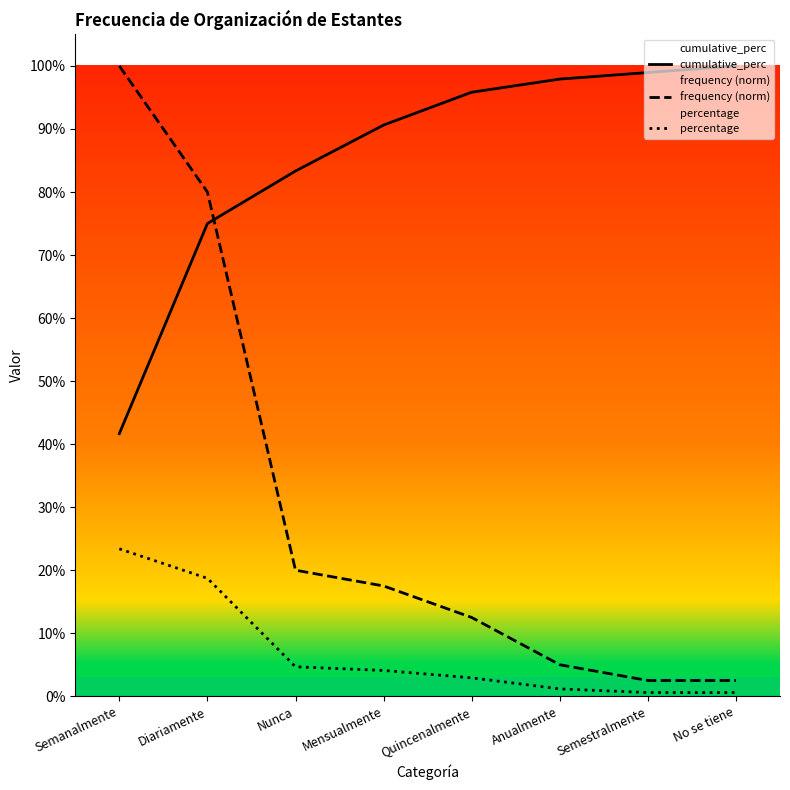

True or false: frequency (norm) has a value of 0.1 at Anualmente.

True